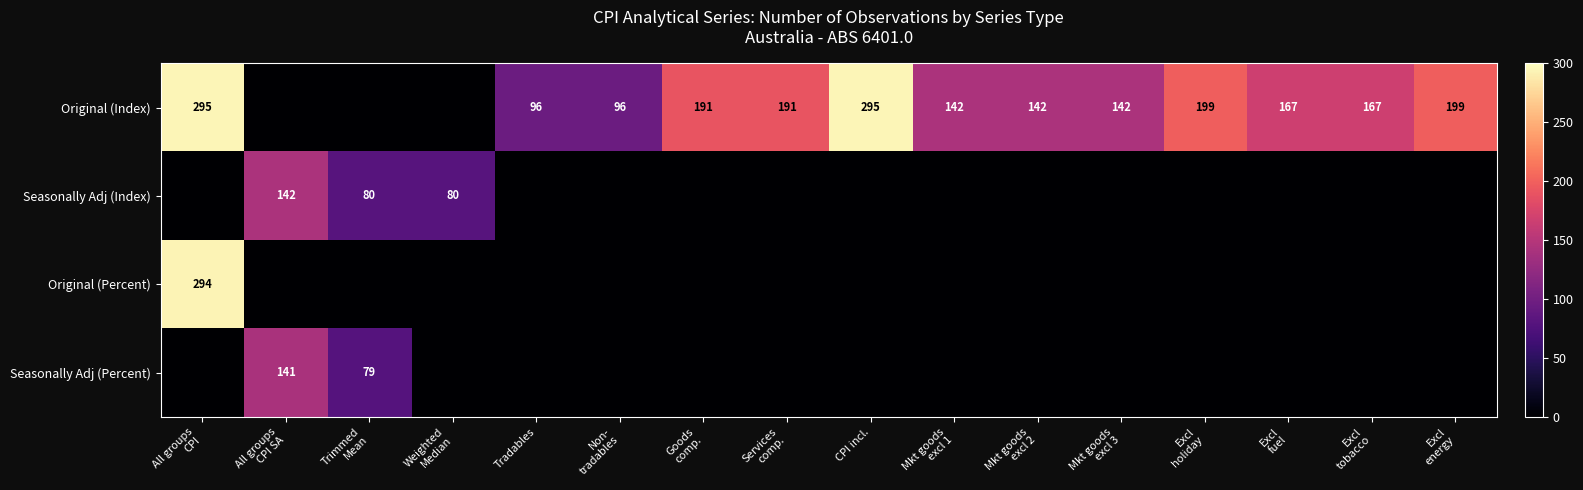

Rank the series by their maximum value, from lowest to highest.

Seasonally Adj (Percent), Seasonally Adj (Index), Original (Percent), Original (Index)